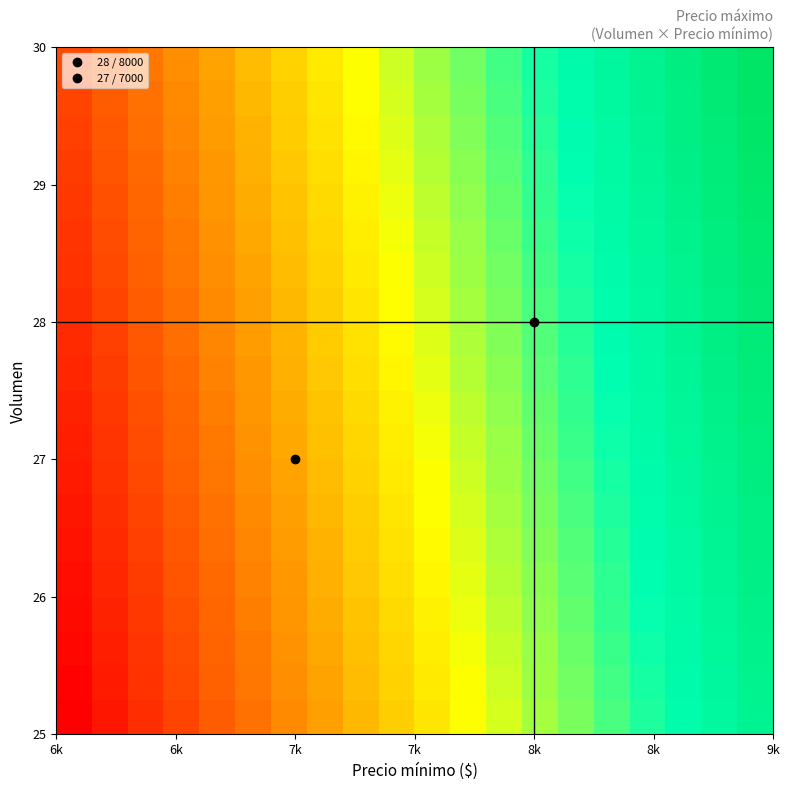

What is the maximum value shown in the chart?

9500.0